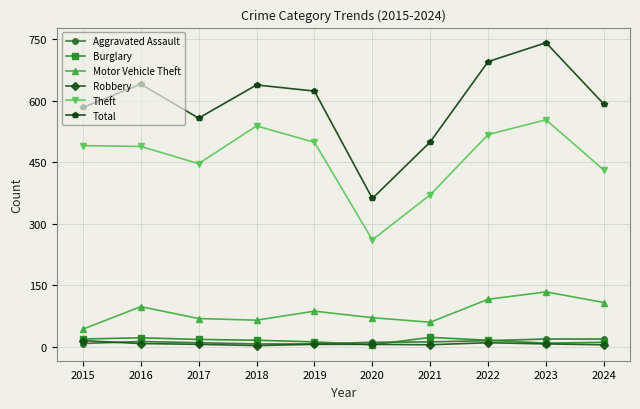

True or false: Robbery has more than 0 points higher than both neighbors.

True